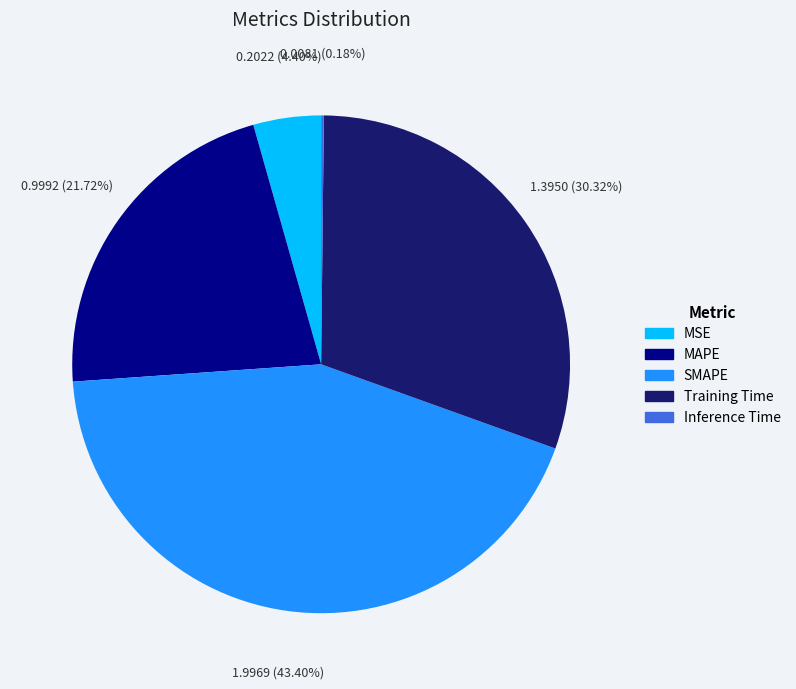

Does MSE represent more than half of the total?

No